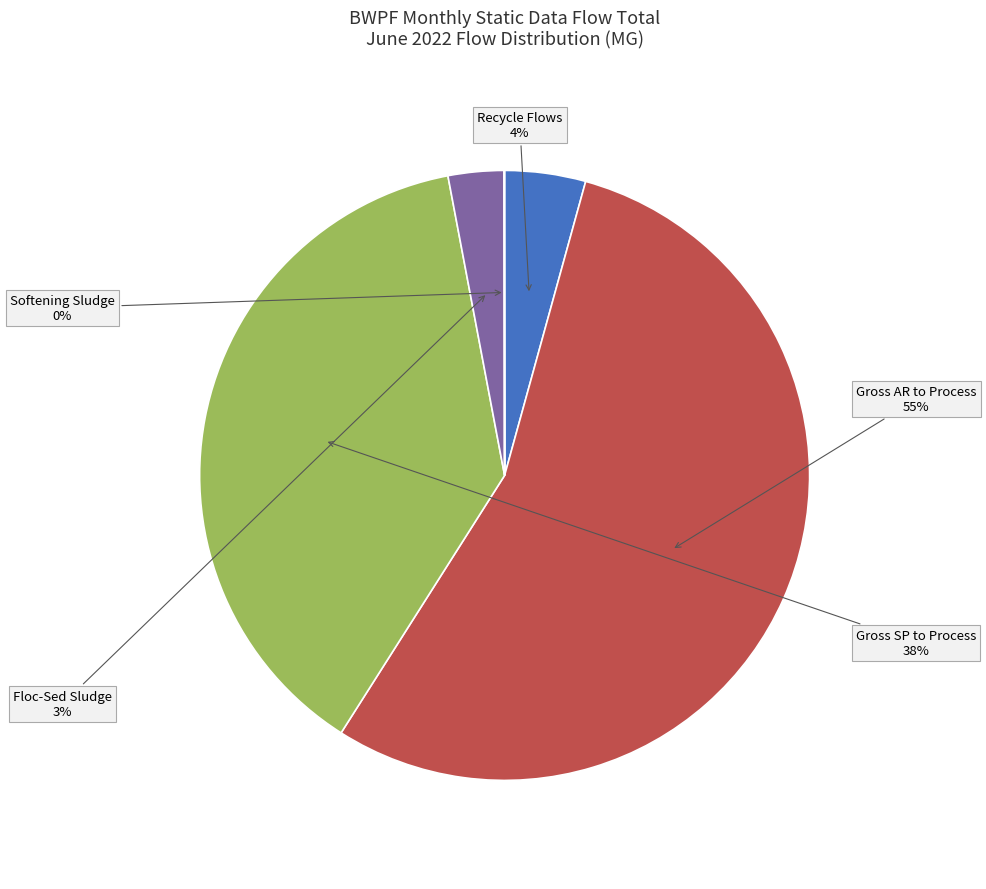

Which slice is the largest?

Gross AR to Process